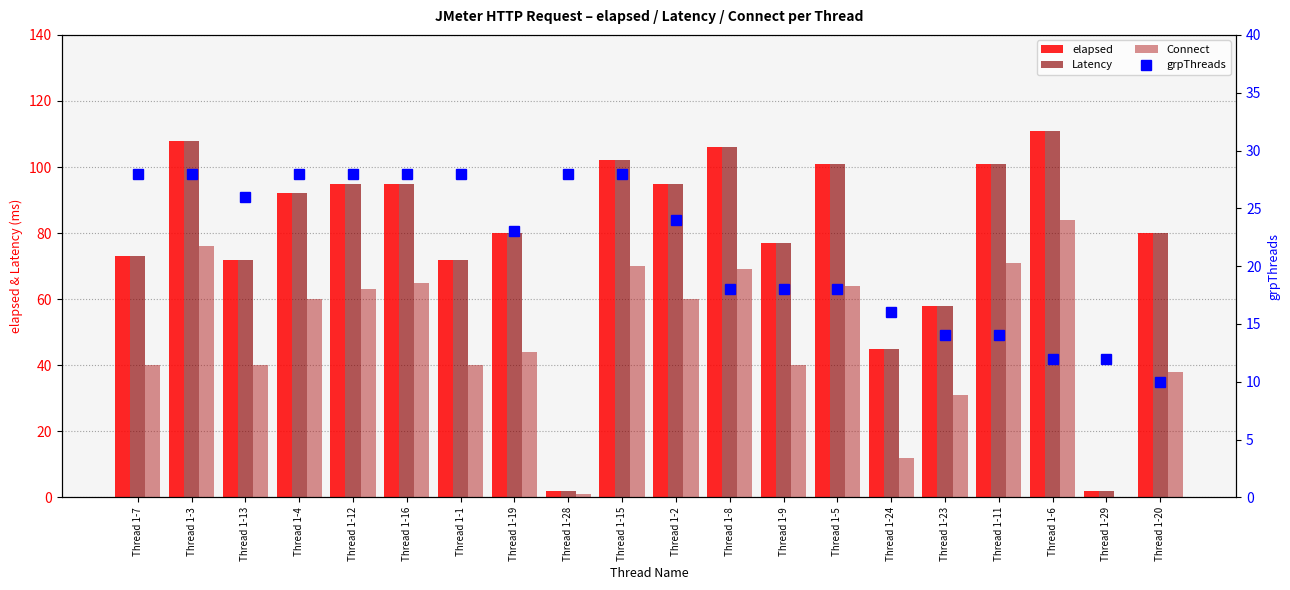

What is the value of the grpThreads bar at the 7th from the left?

28